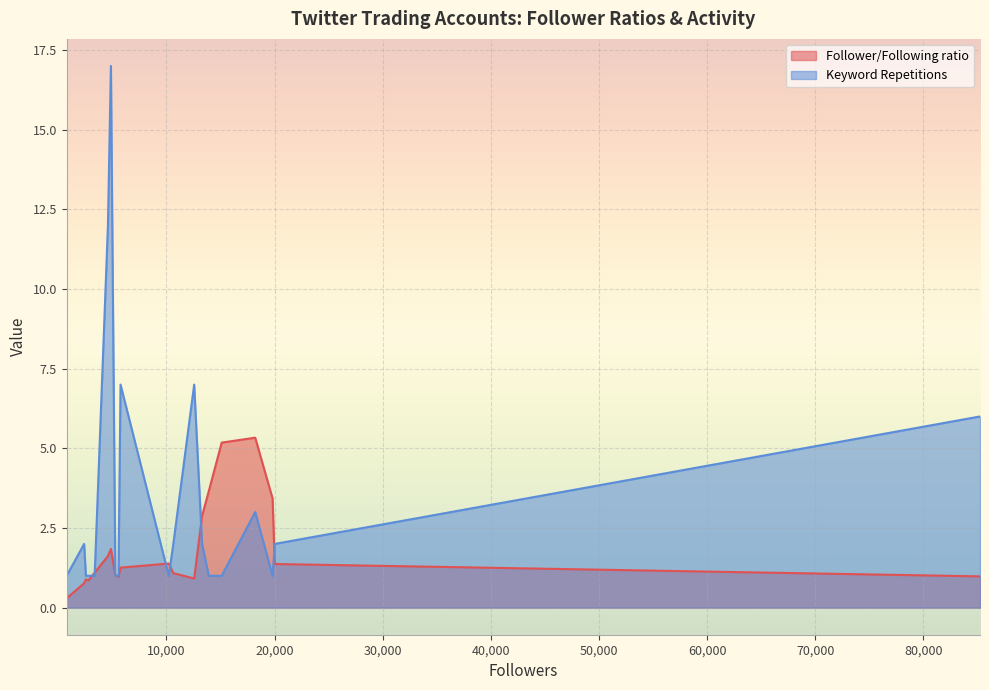

What value does the Keyword Repetitions series have at 10635?

2.0